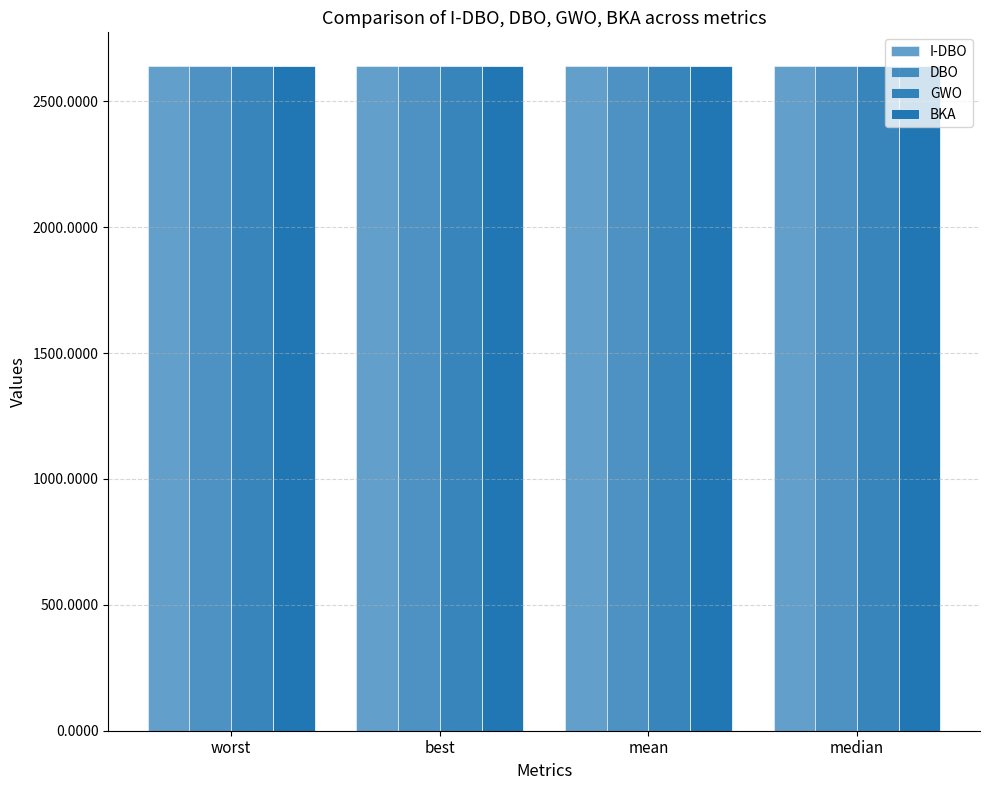

How many series are shown in this chart?

4